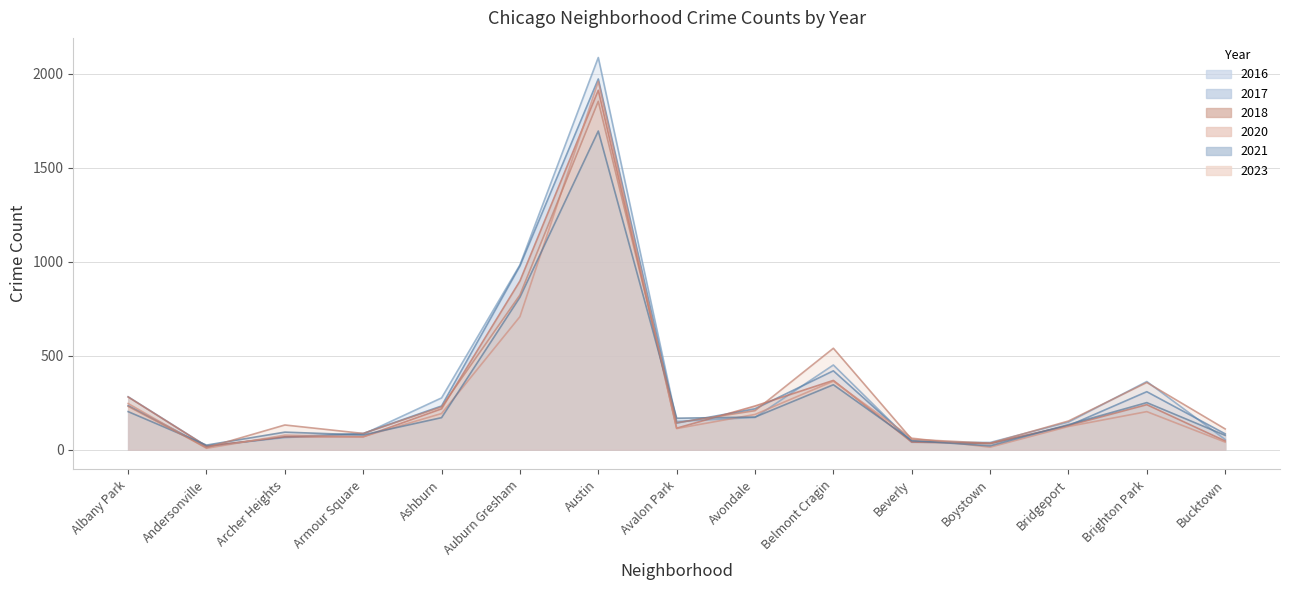

True or false: 2020 has a value of 73 at Bucktown.

False